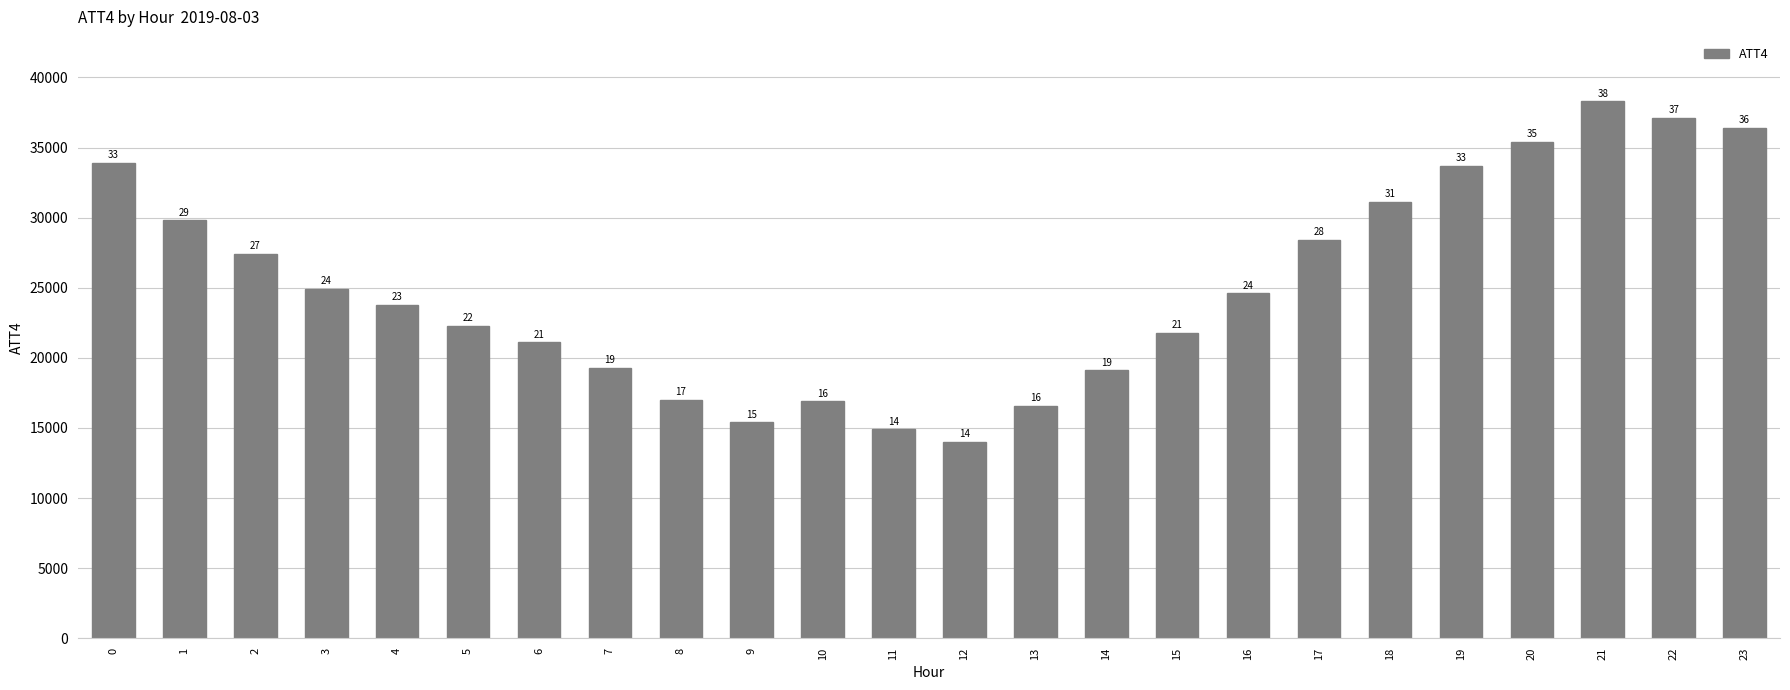

What is the average value?

25133